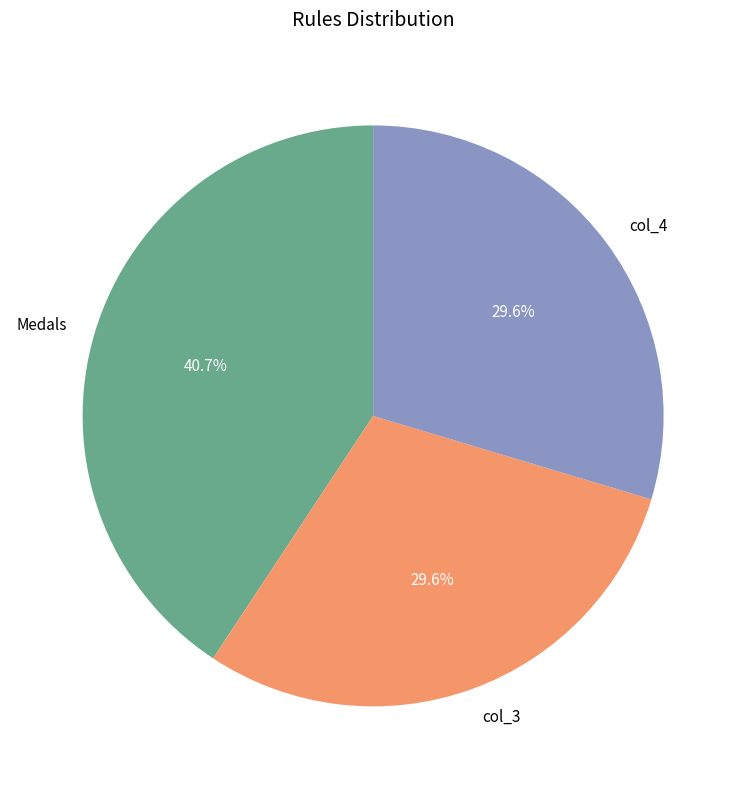

What portion of the pie excludes col_4?

70.4%